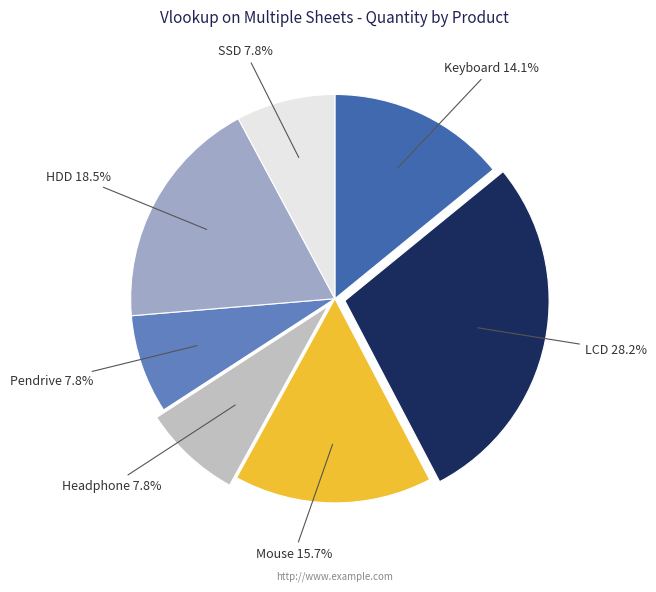

Is there any slice that represents more than half of the pie?

No